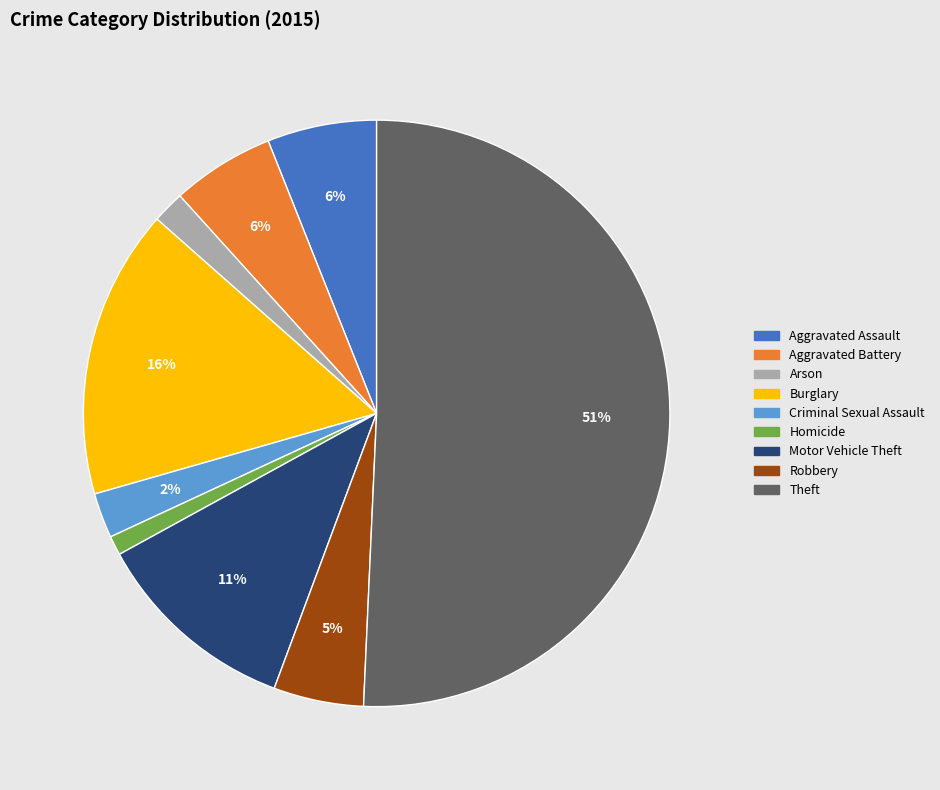

True or false: Homicide accounts for 1% of the total.

True